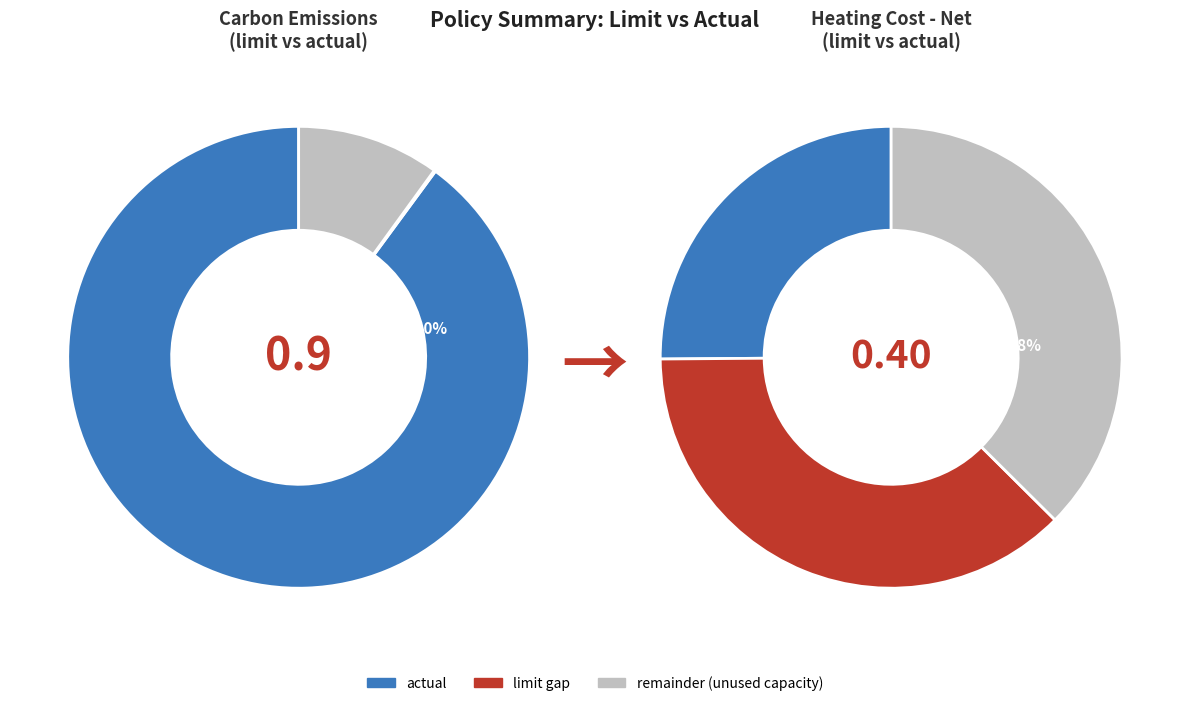

How many slices are in this pie chart?

2